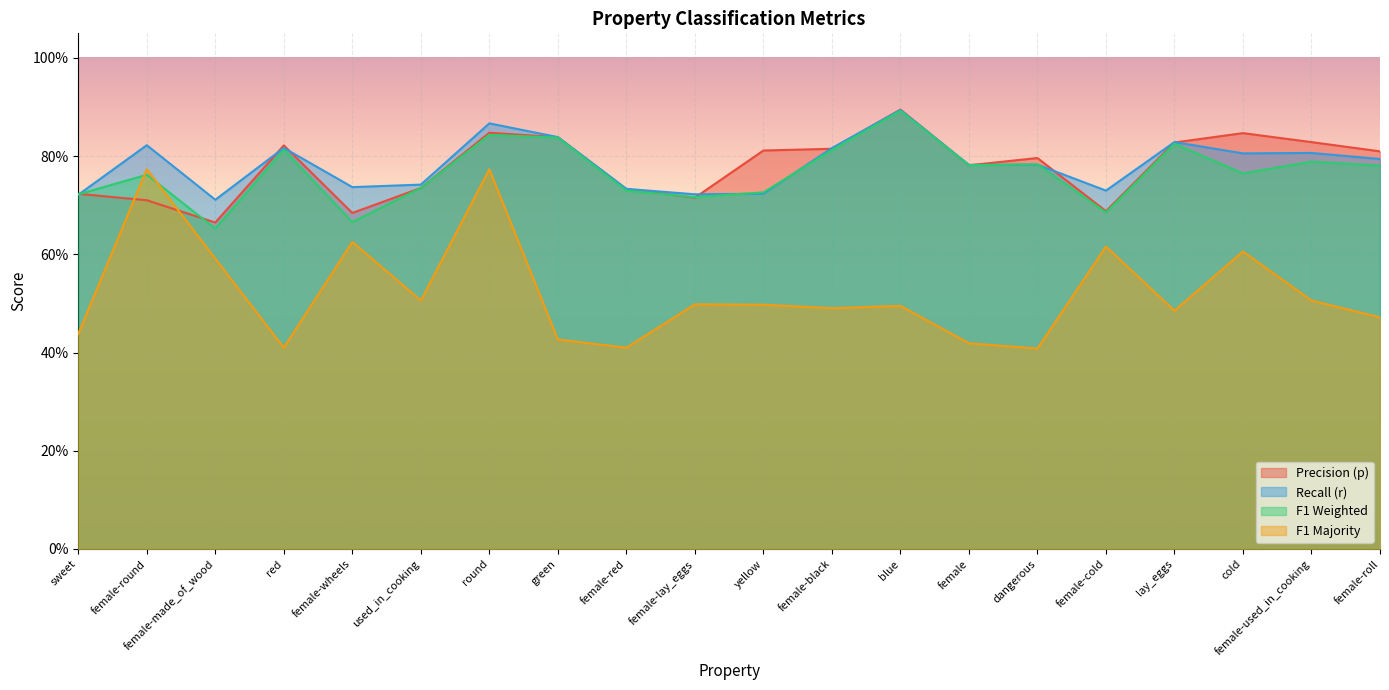

Rank the series by their maximum value, from lowest to highest.

f1_majority, f1_weighted, r, p